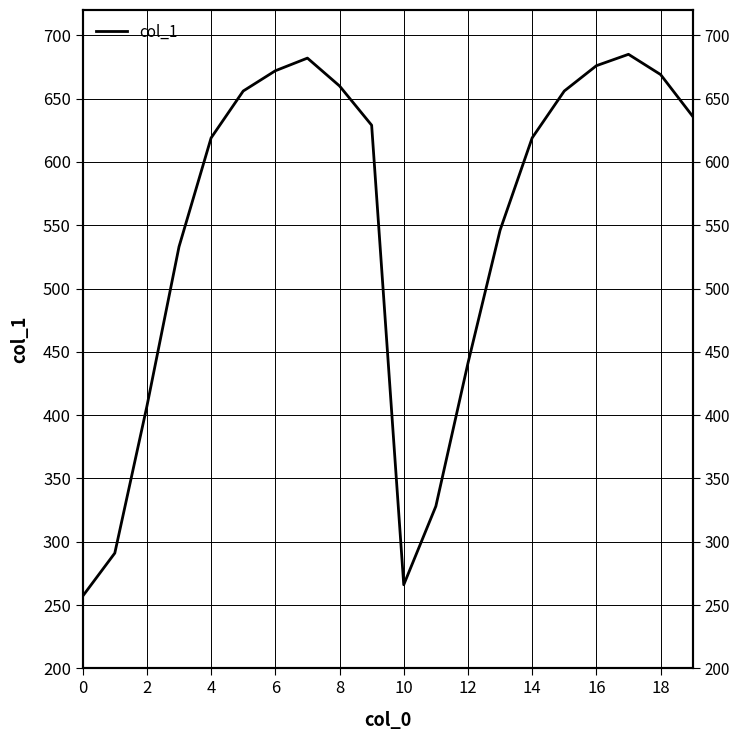

How many points are lower than both their immediate neighbors (excluding endpoints)?

1